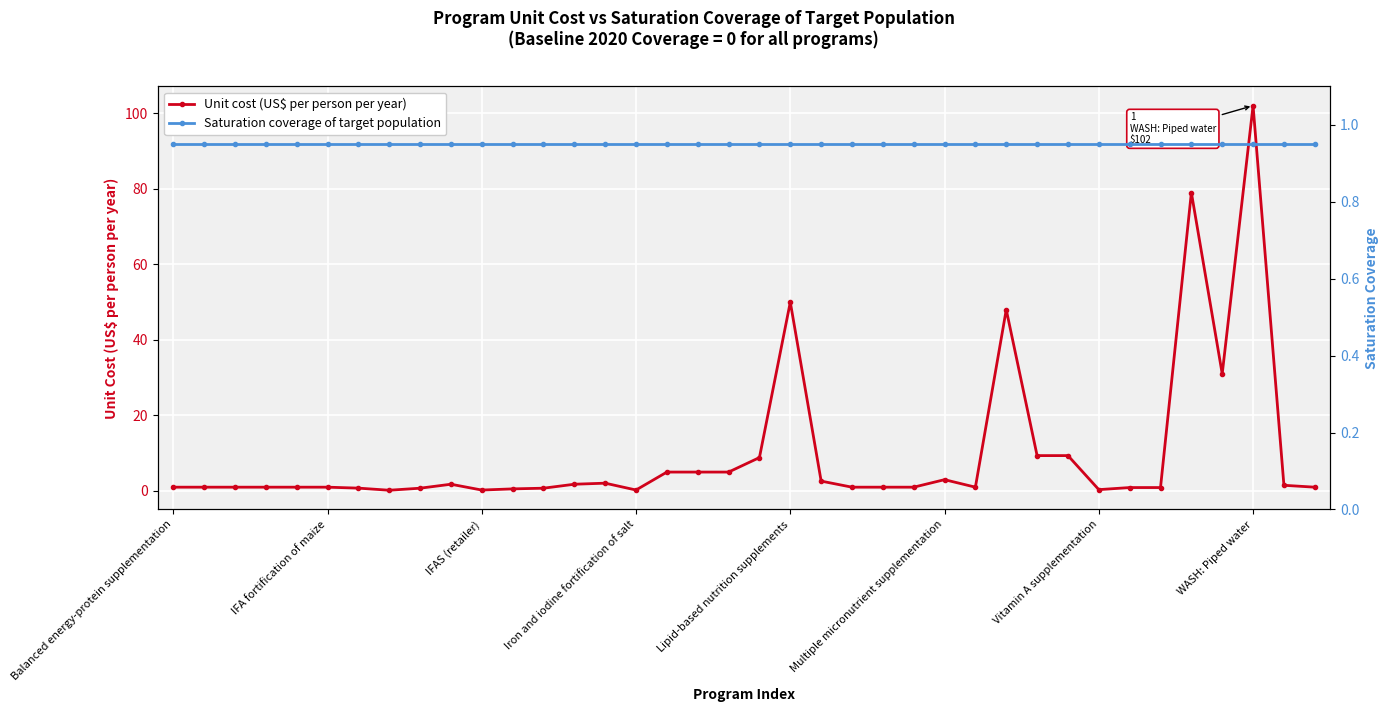

Where does the Unit cost (US$ per person per year) series first go above 1?

9